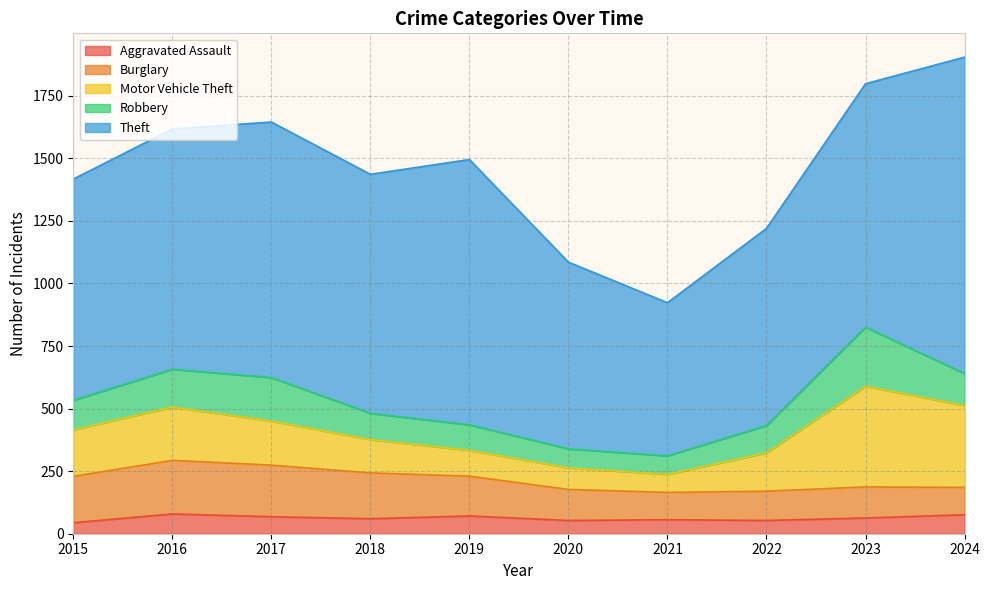

List the labels in order of Theft value, largest first.

2024, 2019, 2017, 2023, 2016, 2018, 2015, 2022, 2020, 2021